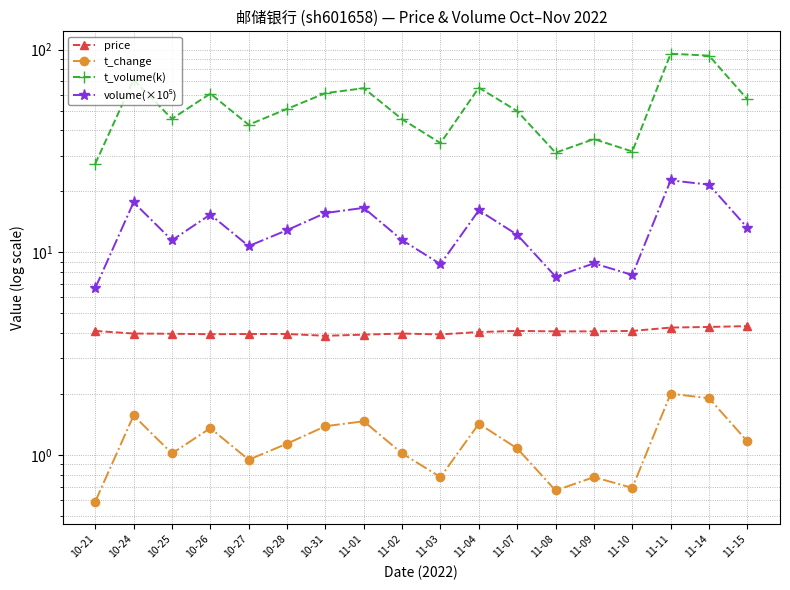

At 10-26, list the series in order from largest to smallest.

t_volume(k), volume(×10⁵), price, t_change